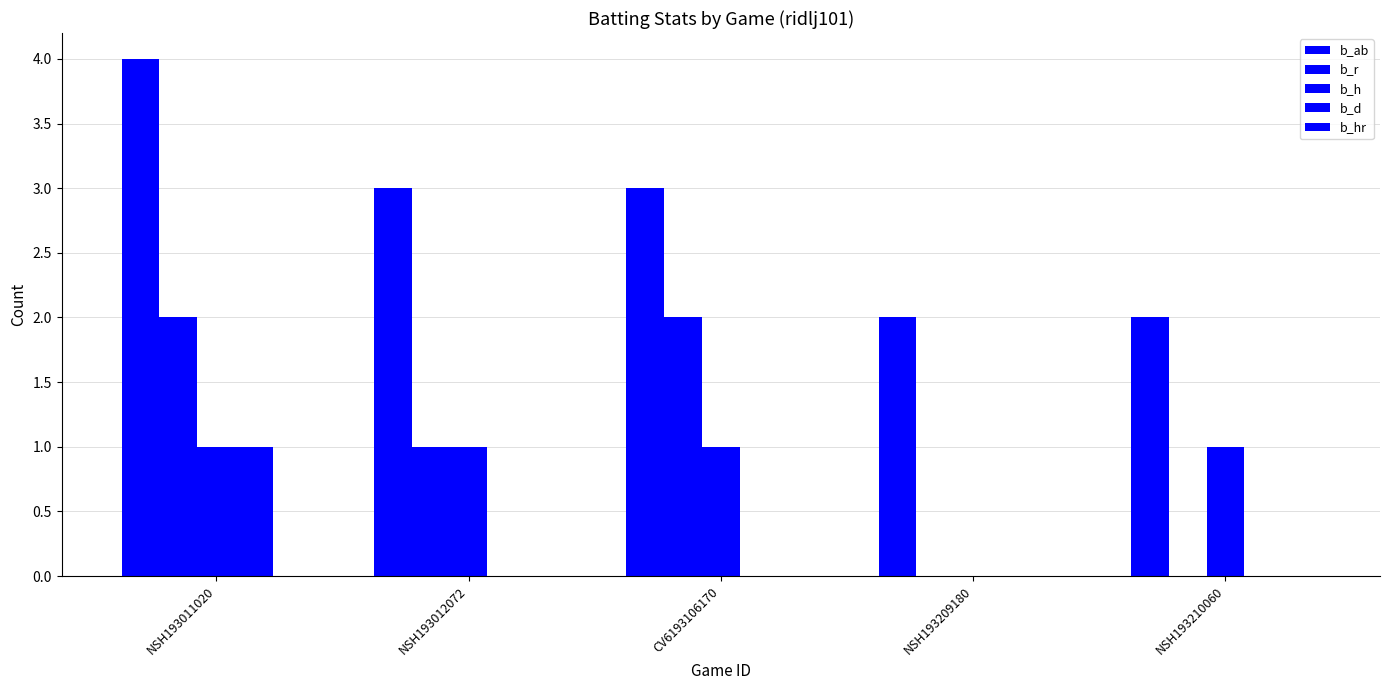

How many values in b_h are above zero?

4